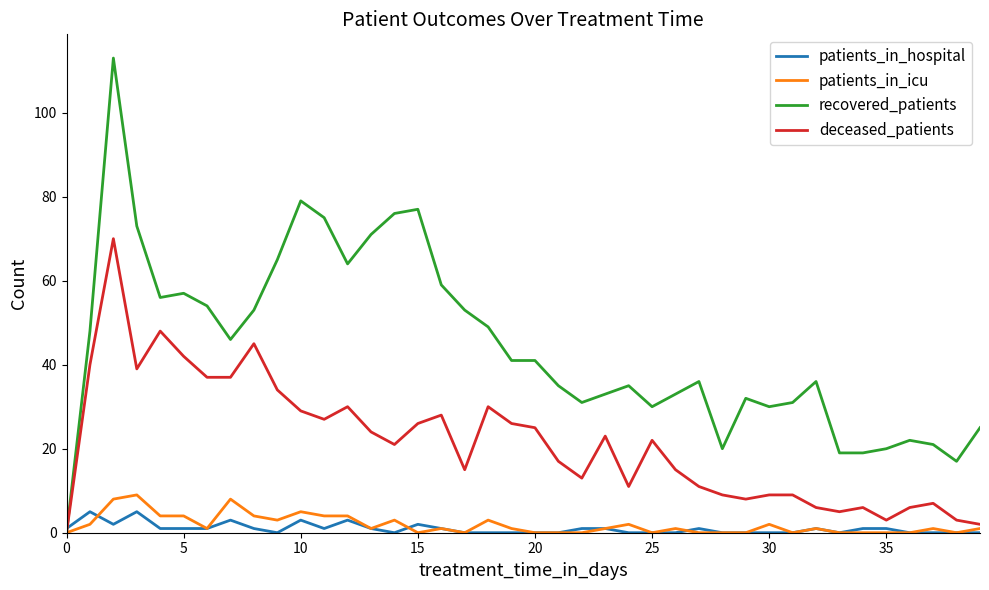

Which series has the widest spread of values?

recovered_patients